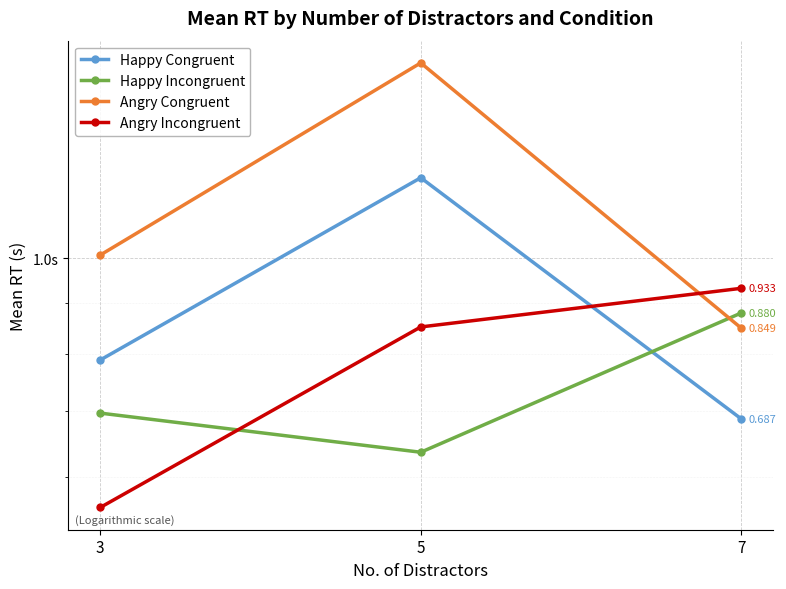

What is the value of the Angry Incongruent point at the 1st from the left?

0.6